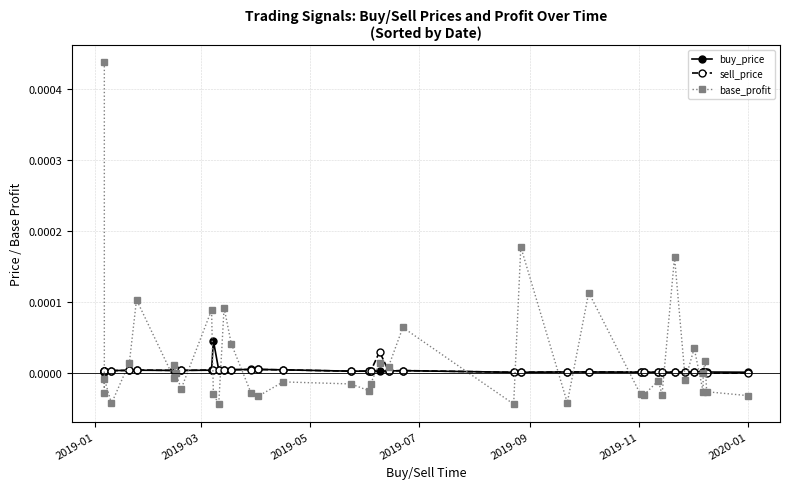

Which series has the largest range (max minus min)?

base_profit